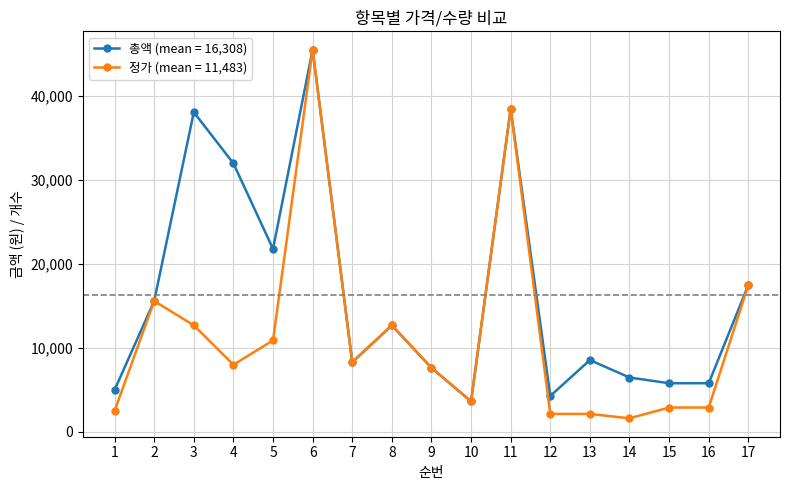

What is the maximum value shown in the chart?

45540